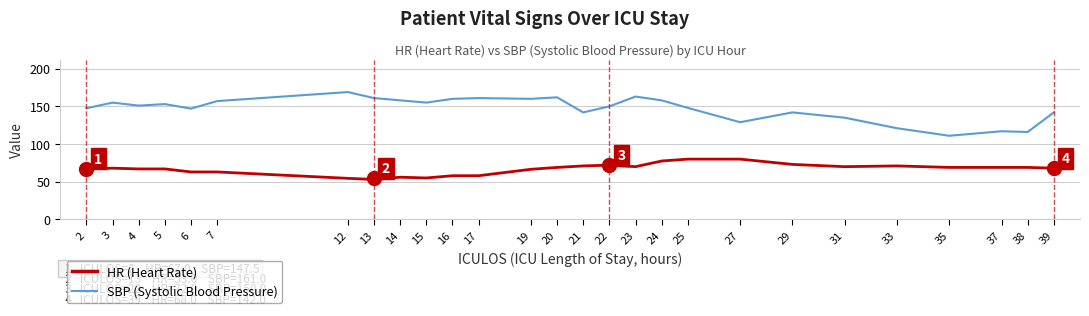

What is the difference between the highest and lowest values at 15?

100.0